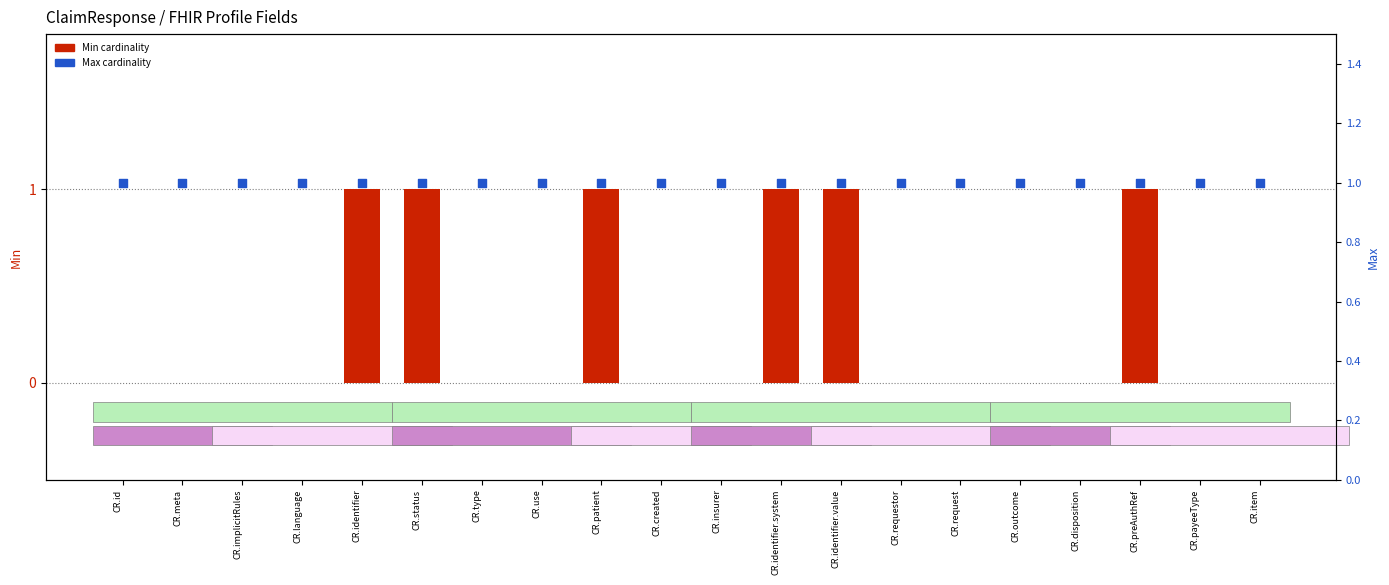

Is the value of Min cardinality at CR.item greater than the value of Max cardinality at CR.disposition?

No